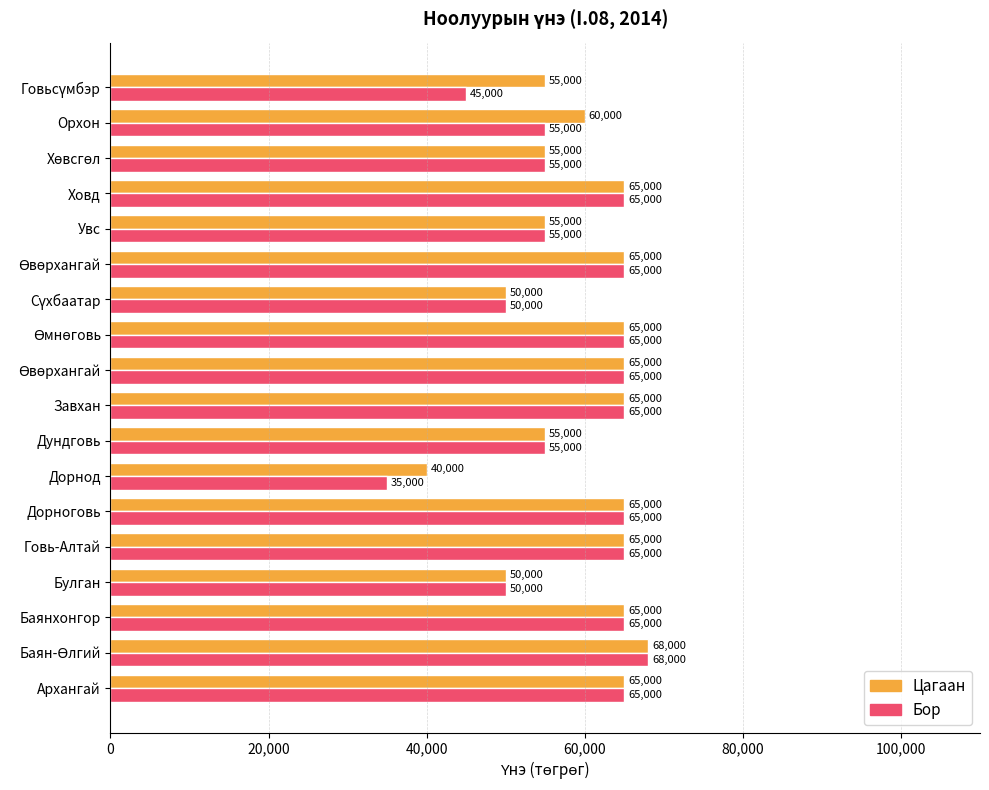

Count the number of categories in the chart.

18